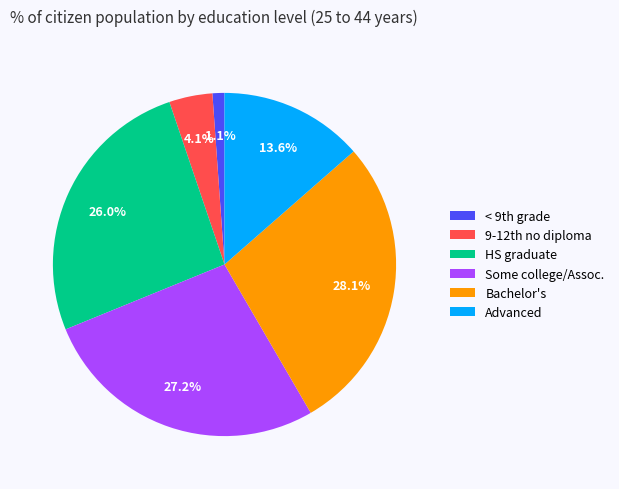

How many slices are in this pie chart?

6